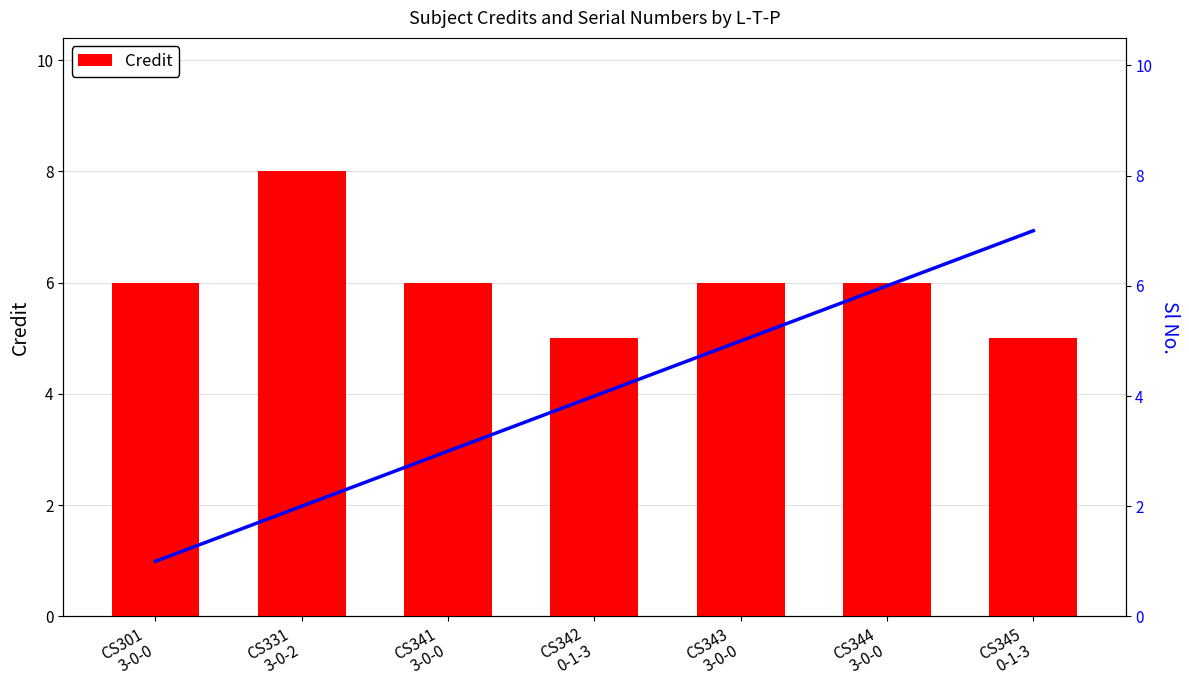

List the labels in order of Credit value, largest first.

CS331
3-0-2, CS301
3-0-0, CS341
3-0-0, CS343
3-0-0, CS344
3-0-0, CS342
0-1-3, CS345
0-1-3